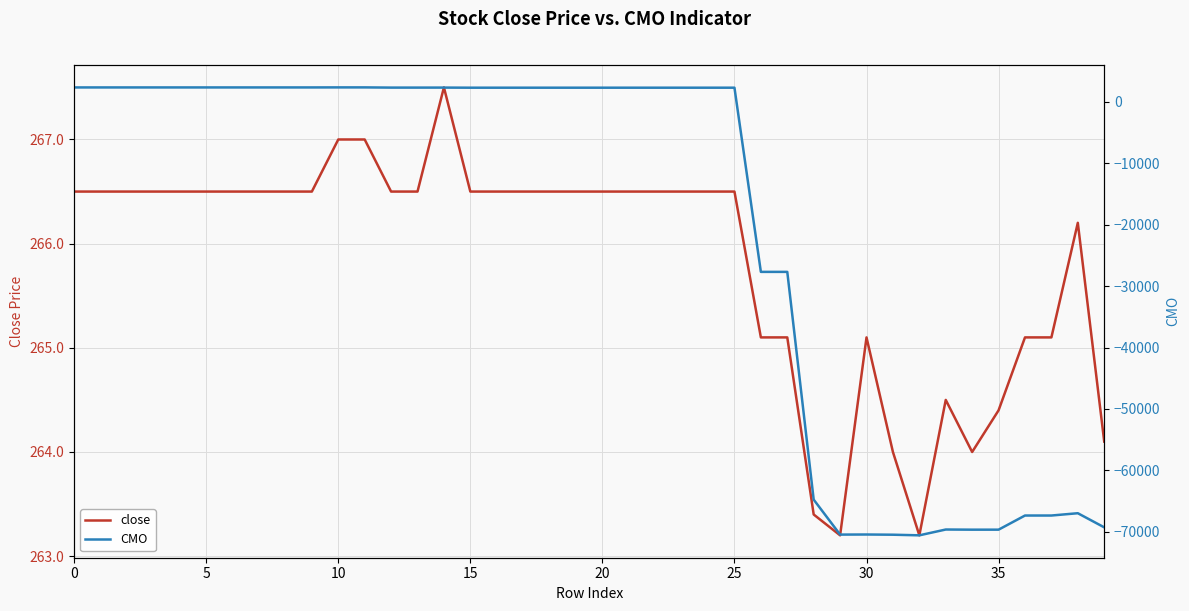

Where is CMO nearest to the value -34104?

26